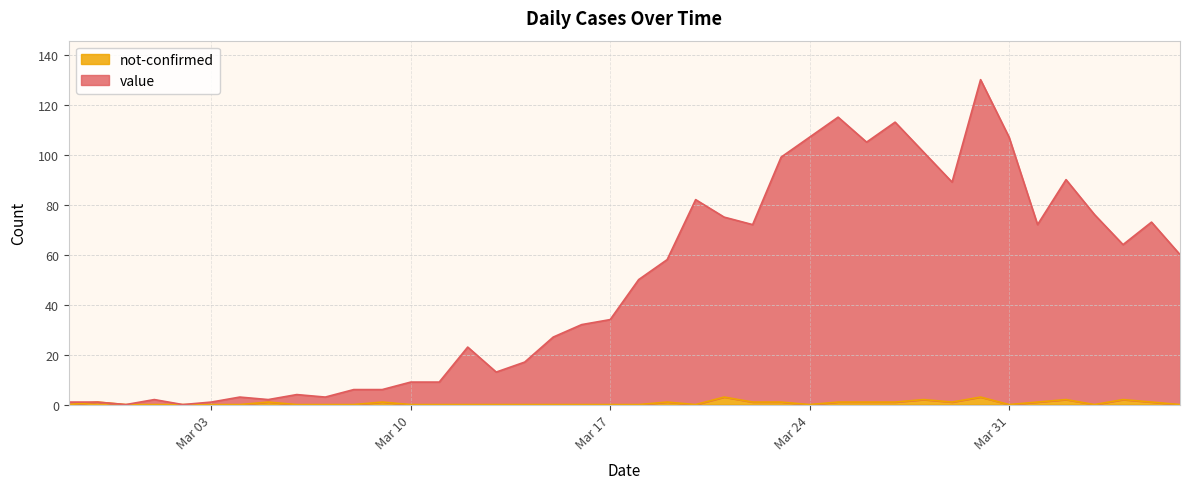

At which category does not-confirmed reach its first local peak?

2020-02-28